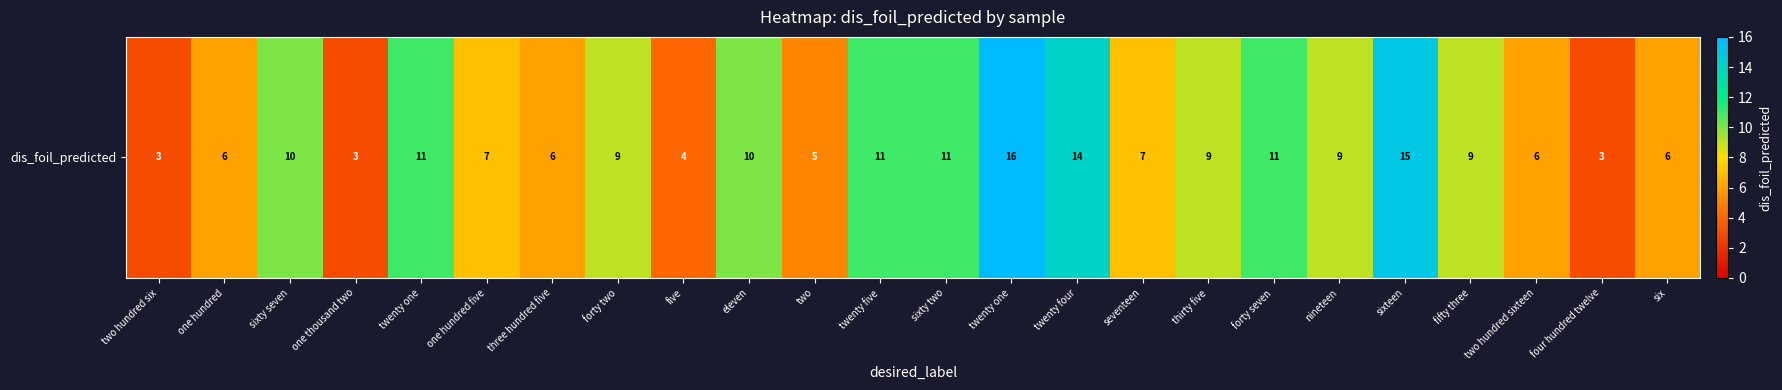

What is the smallest value displayed?

3